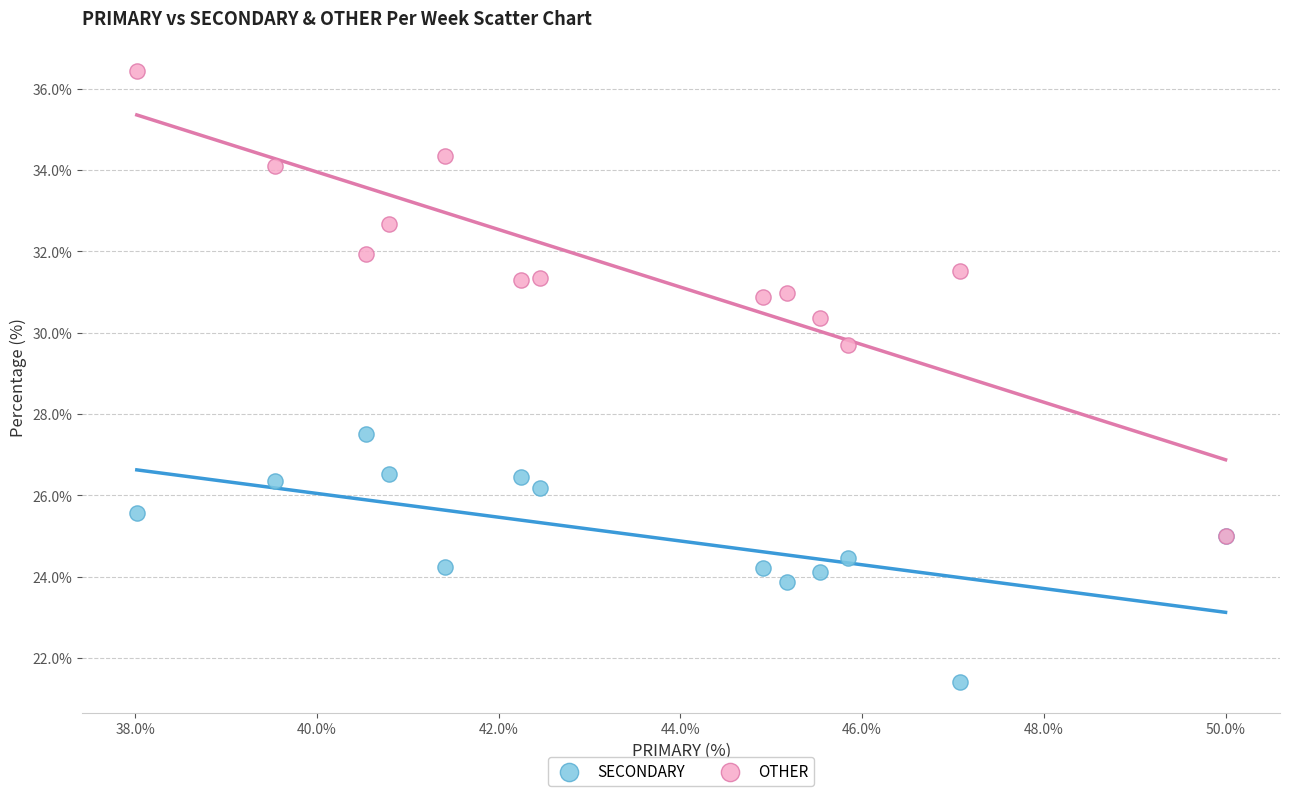

Which series contains the highest Y value?

OTHER